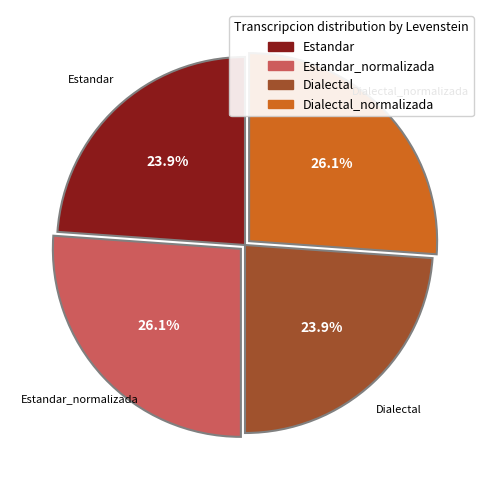

Does any single category account for the majority?

No